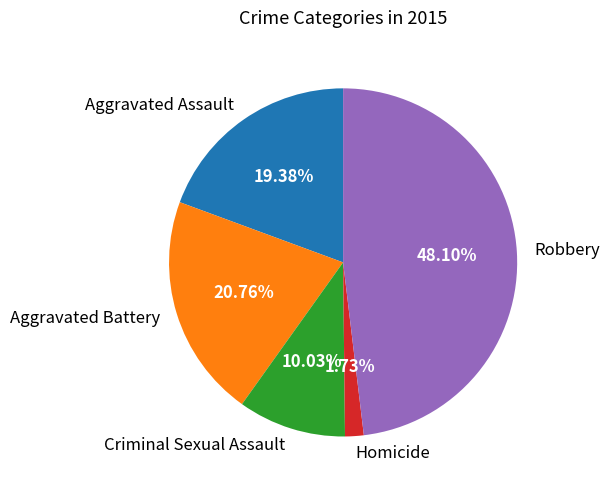

True or false: Homicide accounts for 11% of the total.

False